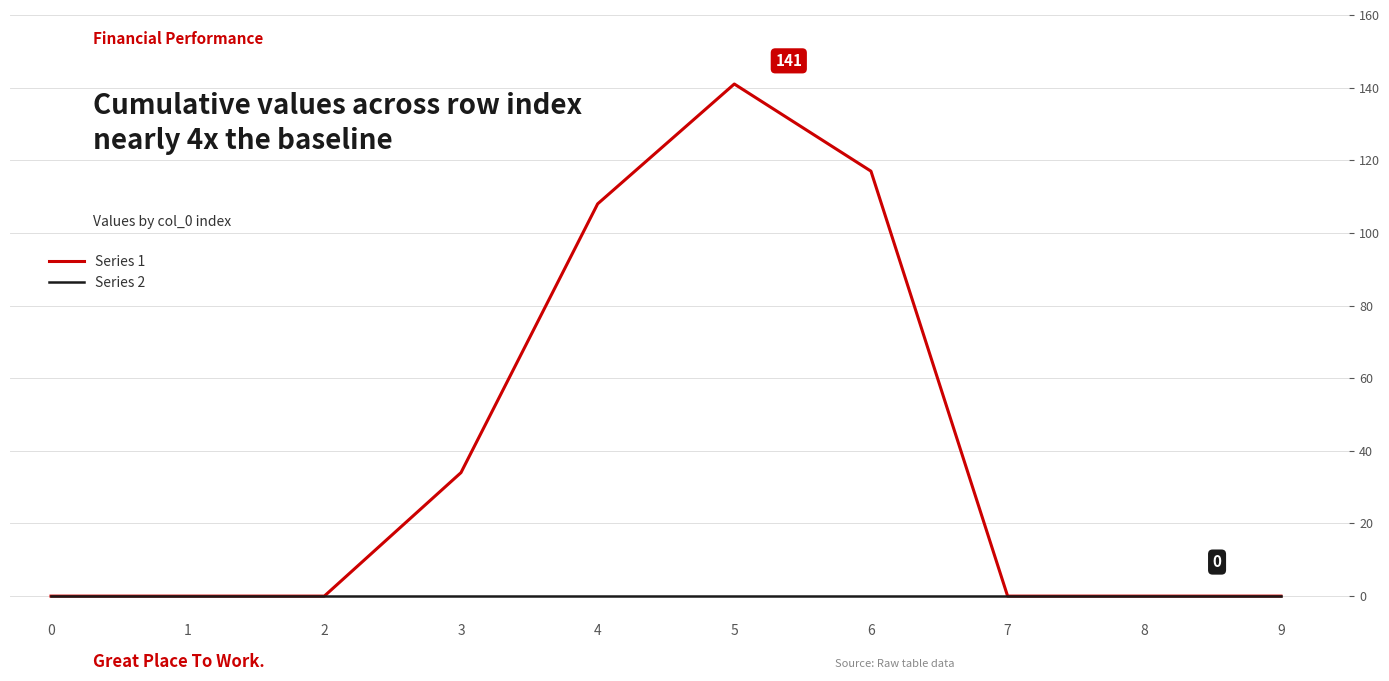

What are all the series names shown in the legend?

Series 1, Series 2